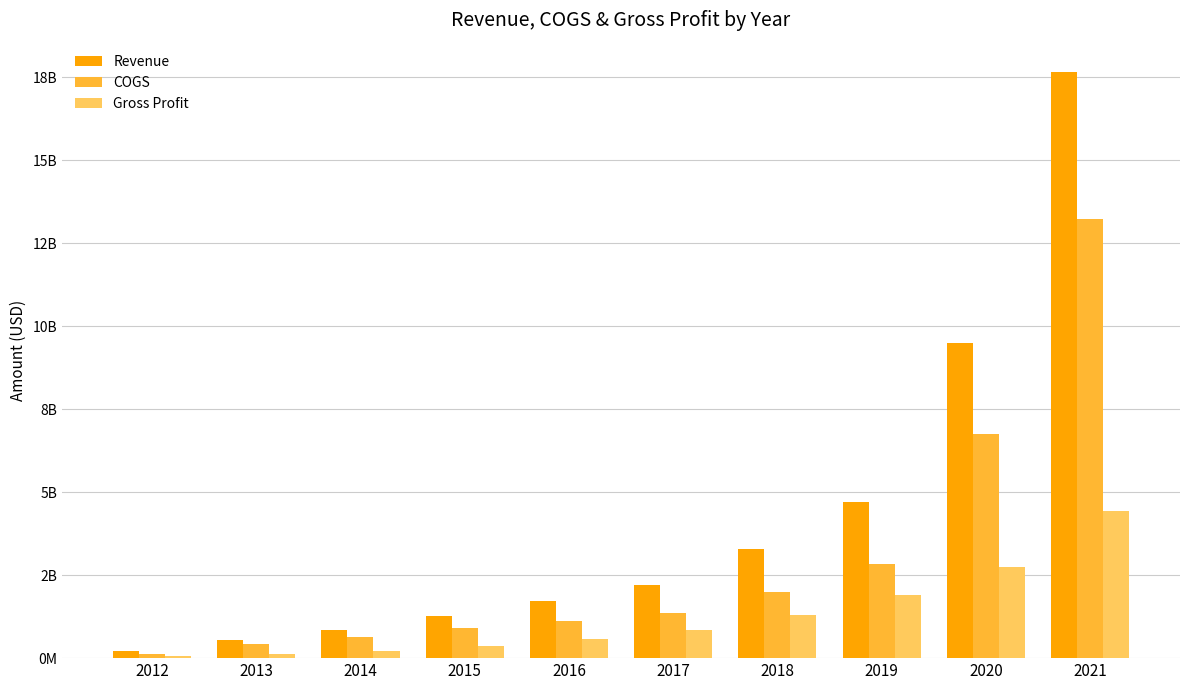

At which label is Gross Profit closest to 2242187000?

2019